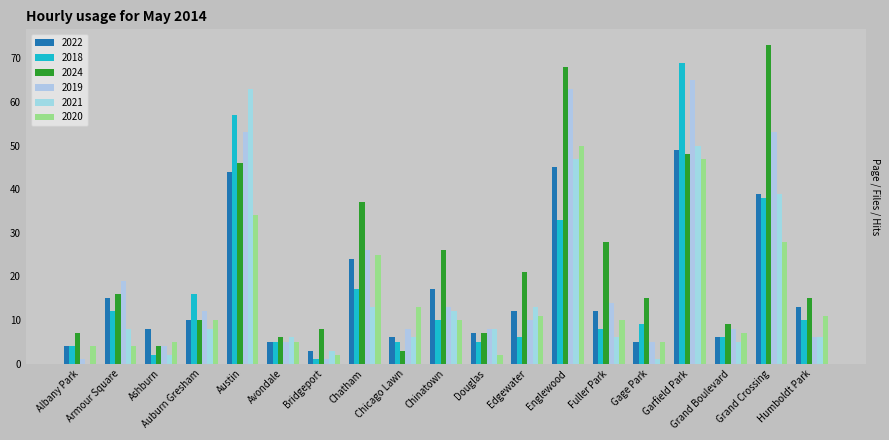

Reading left to right, transcribe all the data shown in this chart.

2022: 4	15	8	10	44	5	3	24	6	17	7	12	45	12	5	49	6	39	13
2018: 4	12	2	16	57	5	1	17	5	10	5	6	33	8	9	69	6	38	10
2024: 7	16	4	10	46	6	8	37	3	26	7	21	68	28	15	48	9	73	15
2019: 1	19	4	12	53	5	1	26	8	13	8	10	63	14	5	65	8	53	6
2021: 0	8	2	8	63	6	3	13	6	12	8	13	47	6	1	50	5	39	6
2020: 4	4	5	10	34	5	2	25	13	10	2	11	50	10	5	47	7	28	11